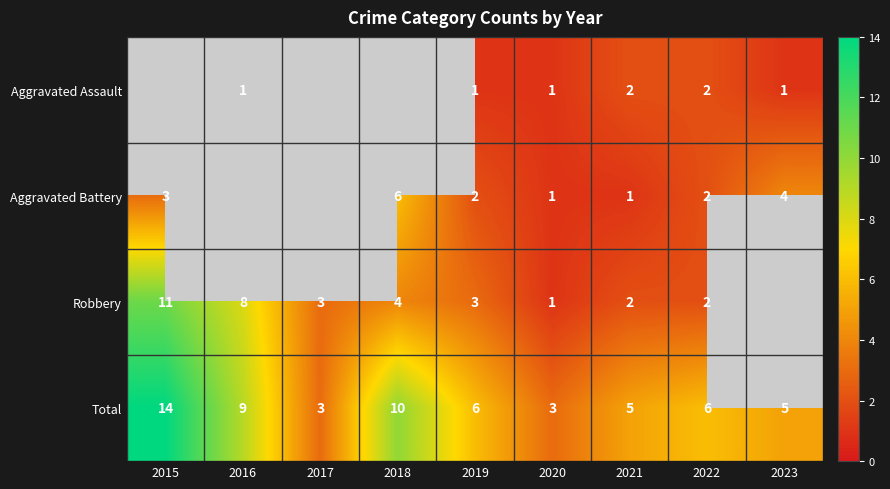

What is the sum of the Total values at 2022 and 2023?

11